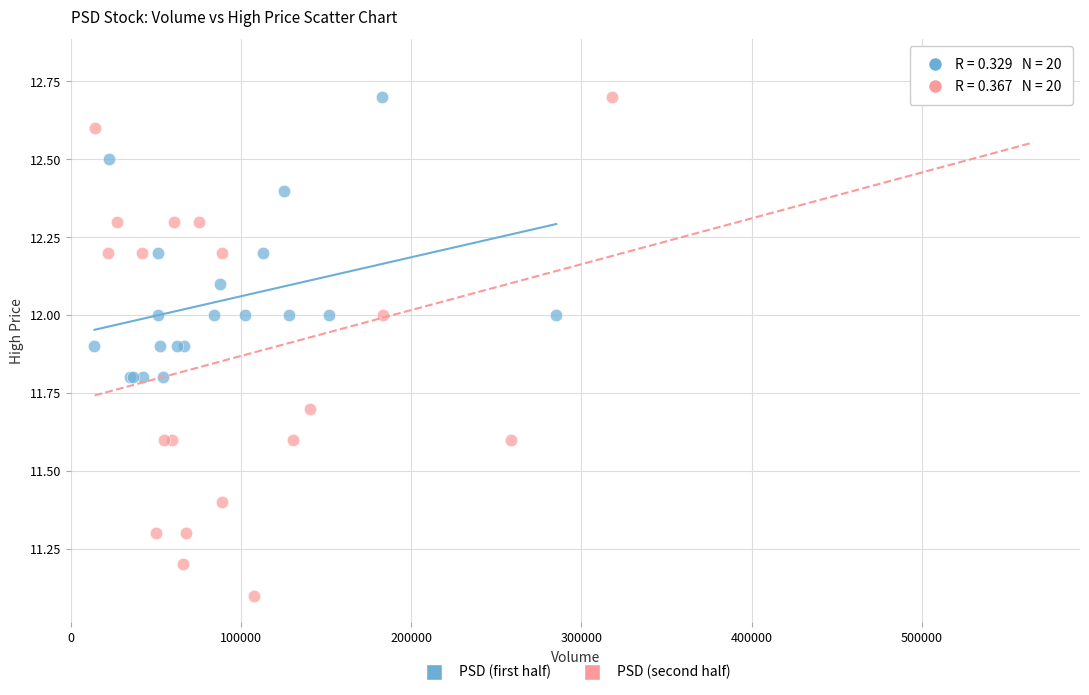

Which series reaches the maximum Y coordinate?

PSD (second half)